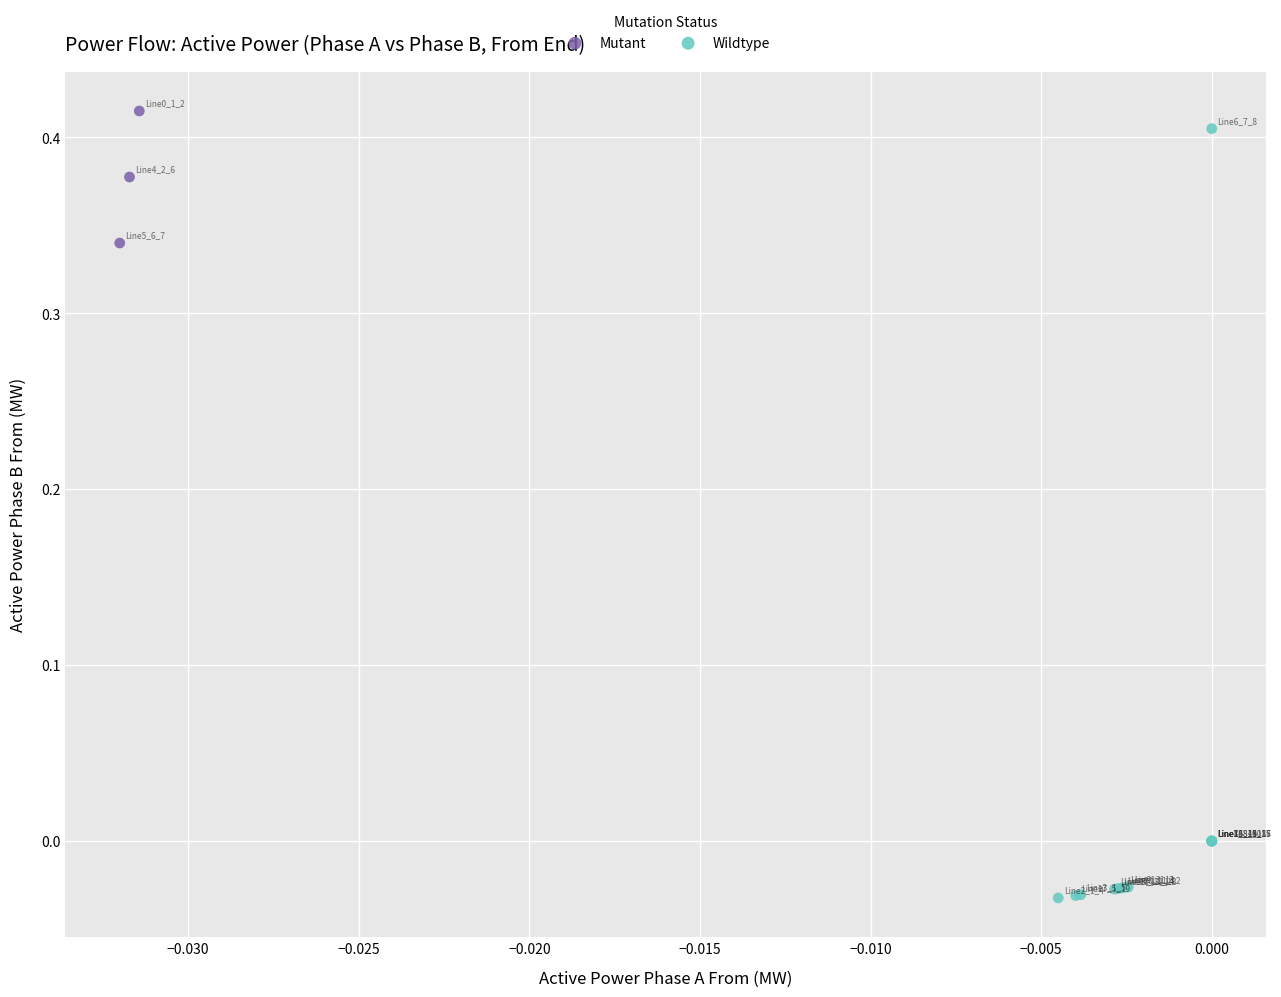

Which series contains the lowest Y value?

Wildtype